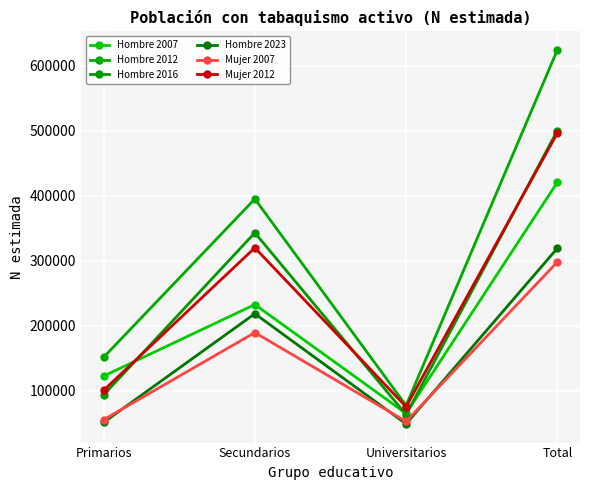

The value of Mujer 2012 at Universitarios is 75531. True or false?

True